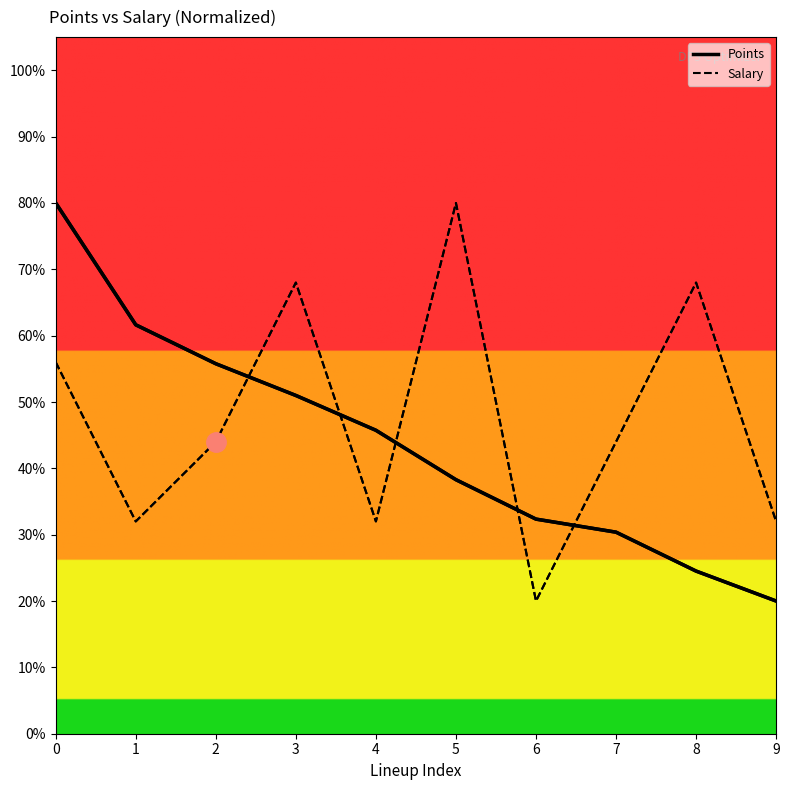

Reading left to right, extract all data points from this chart.

Points: 0=0.8	1=0.6	2=0.6	3=0.5	4=0.5	5=0.4	6=0.3	7=0.3	8=0.2	9=0.2
Salary: 0=0.6	1=0.3	2=0.4	3=0.7	4=0.3	5=0.8	6=0.2	7=0.4	8=0.7	9=0.3